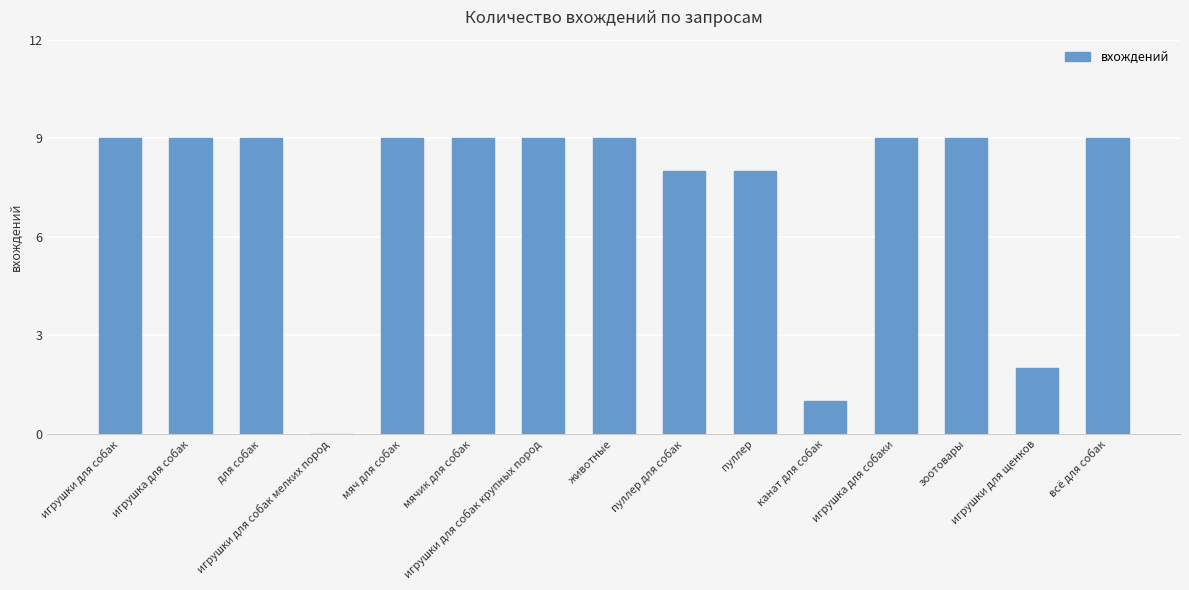

Does the chart contain stacked bars?

No